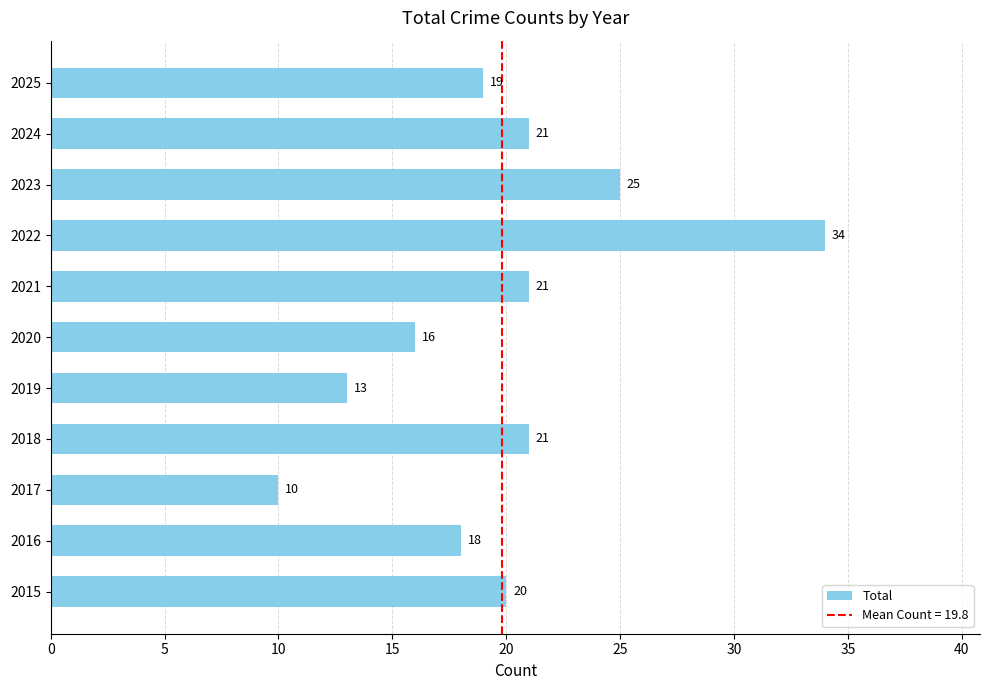

What is the average value?

20